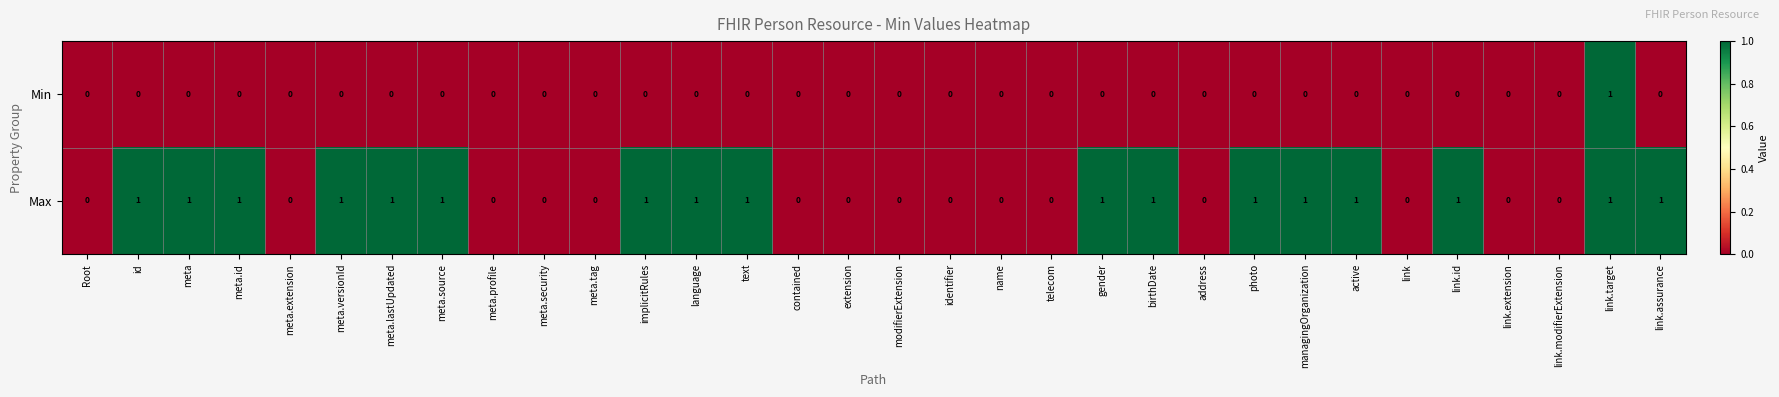

Which category has the highest value in the Min series?

link.target